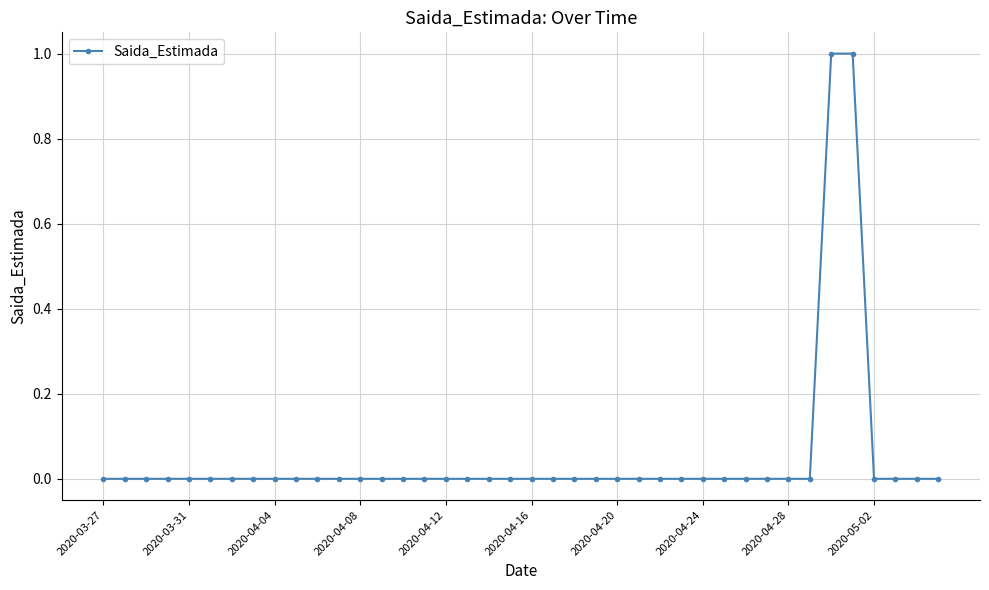

Where is the data nearest to the value 0?

2020-03-27